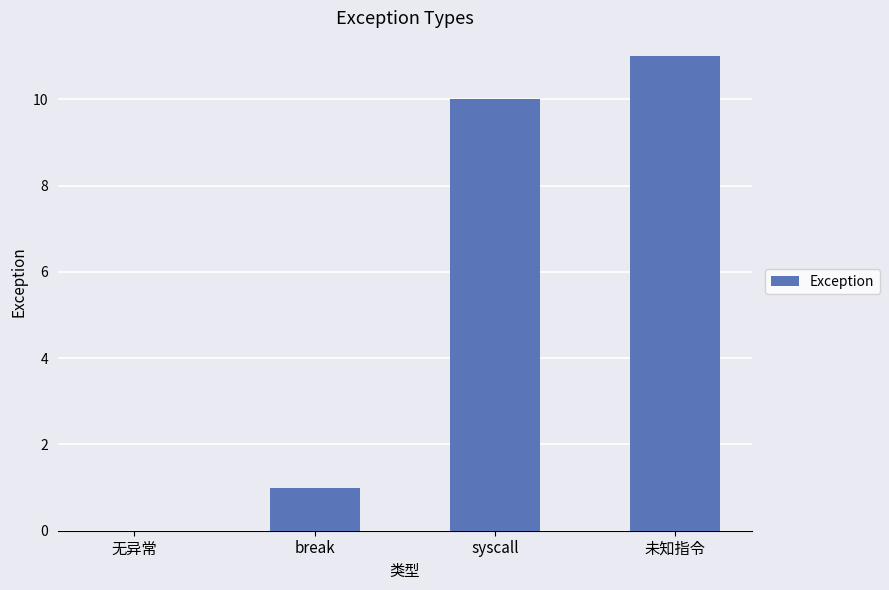

Are the bars horizontal?

No